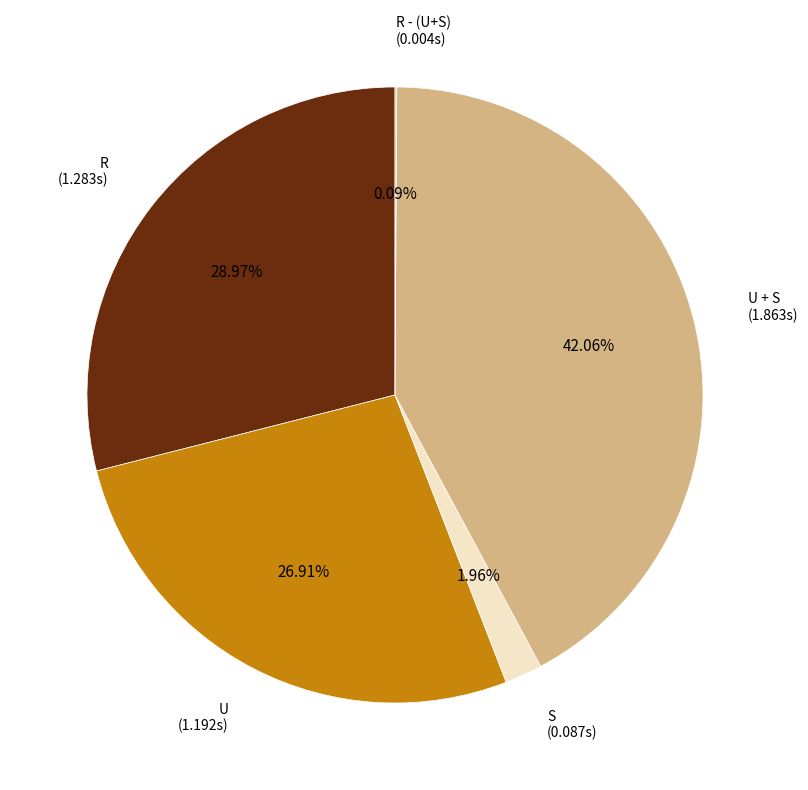

Is there any slice that represents more than half of the pie?

No